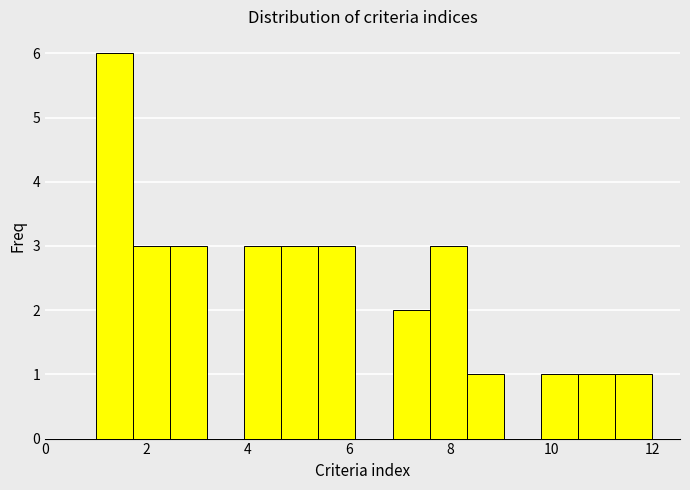

Around what value on the x-axis is the tallest bar? Give the approximate position of its centre, as read against the axis.

1.4